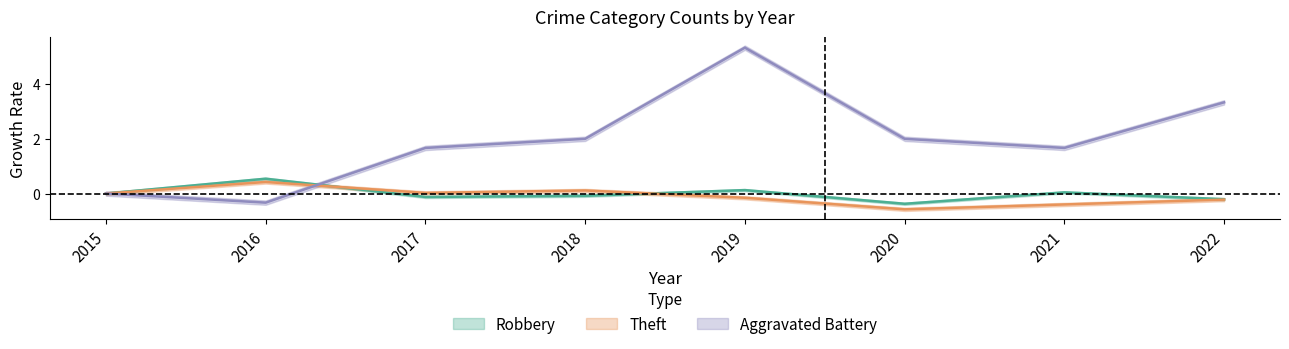

How many values in the Aggravated Battery series are below 2?

4